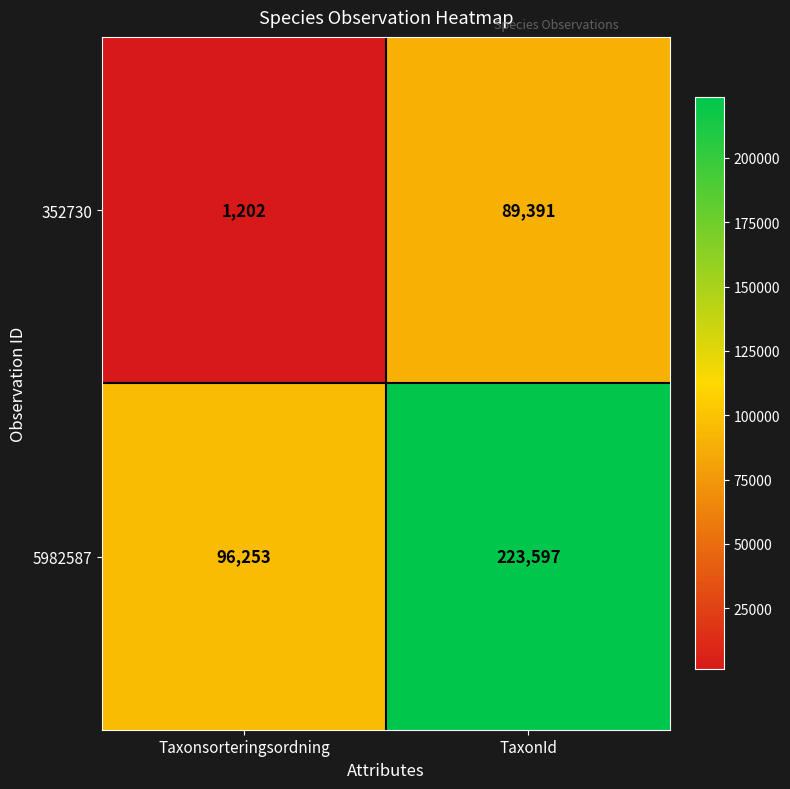

What is the spread (max minus min) of values at Taxonsorteringsordning?

95051